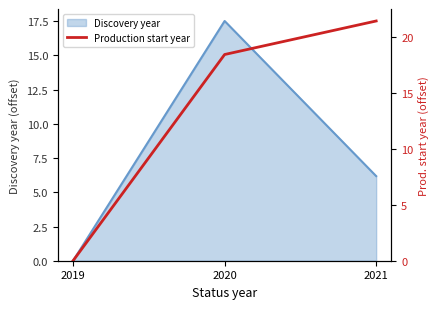

List the labels in order of Discovery year value, largest first.

2020, 2021, 2019